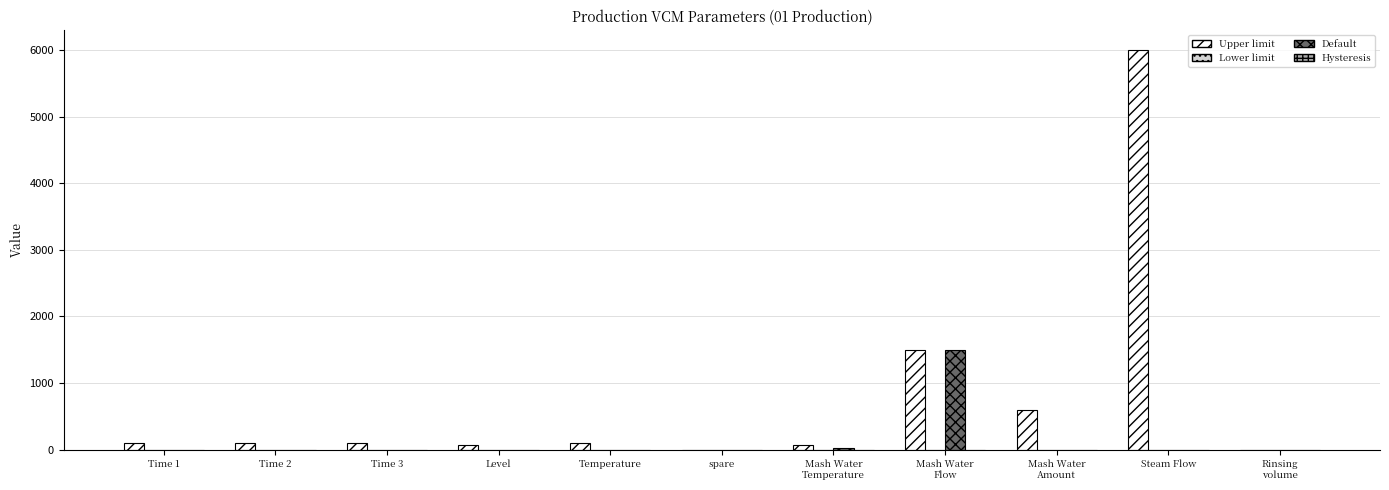

What is the maximum value for Default?

1500.0